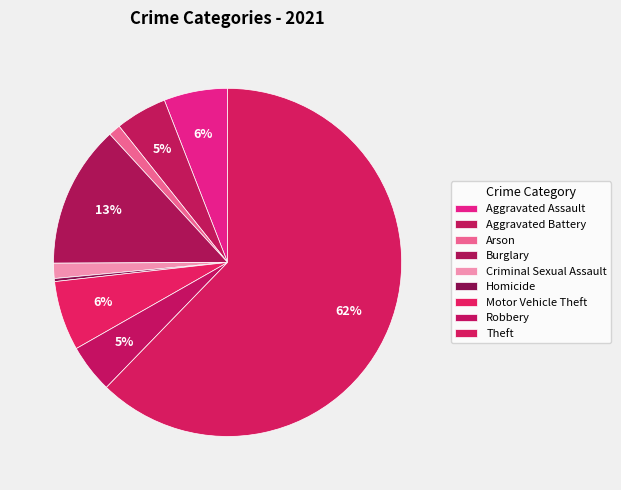

Count the number of slices in the pie.

9